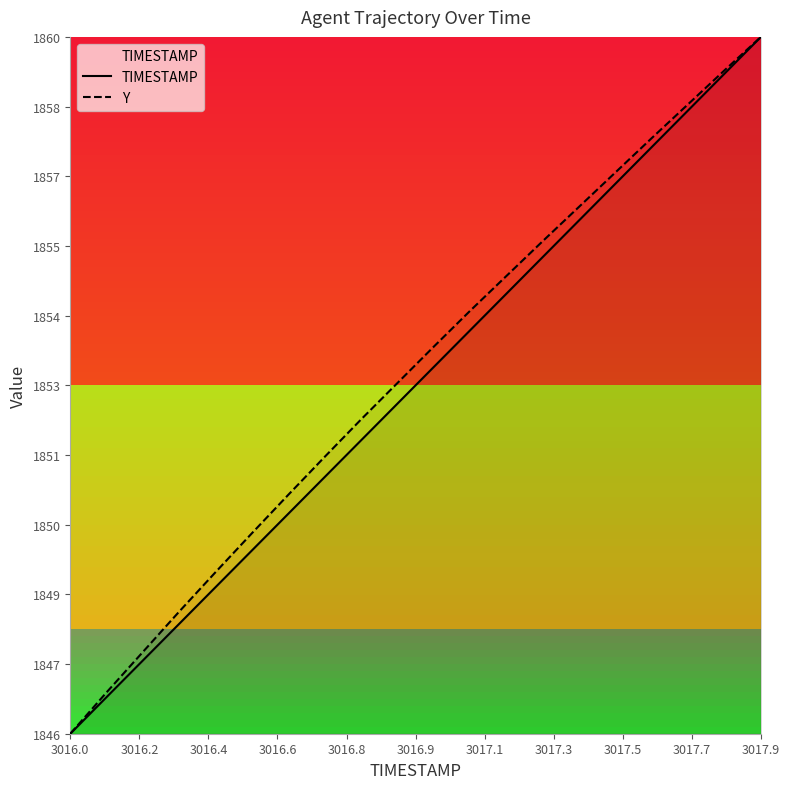

What is the label of the 9th point from the left?

3017.5